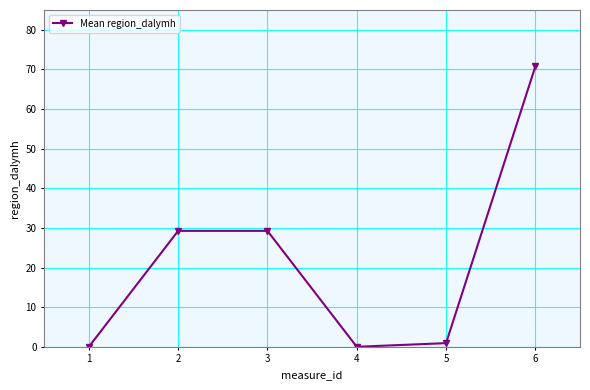

Which category has the highest value across all series?

6